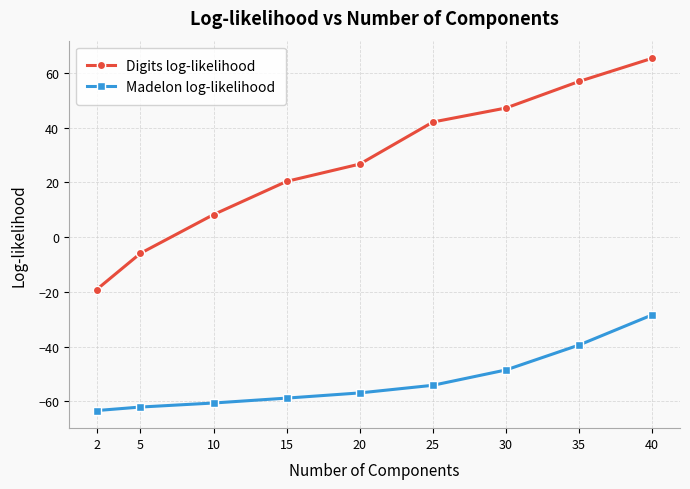

The value of Digits log-likelihood at 25 is 42.1. True or false?

True